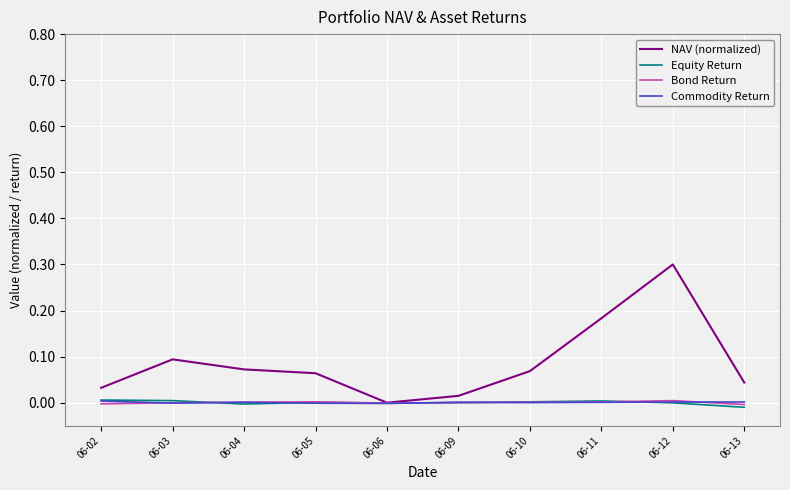

Is the value of NAV (normalized) at 06-02 greater than the value of Equity Return at 06-09?

Yes